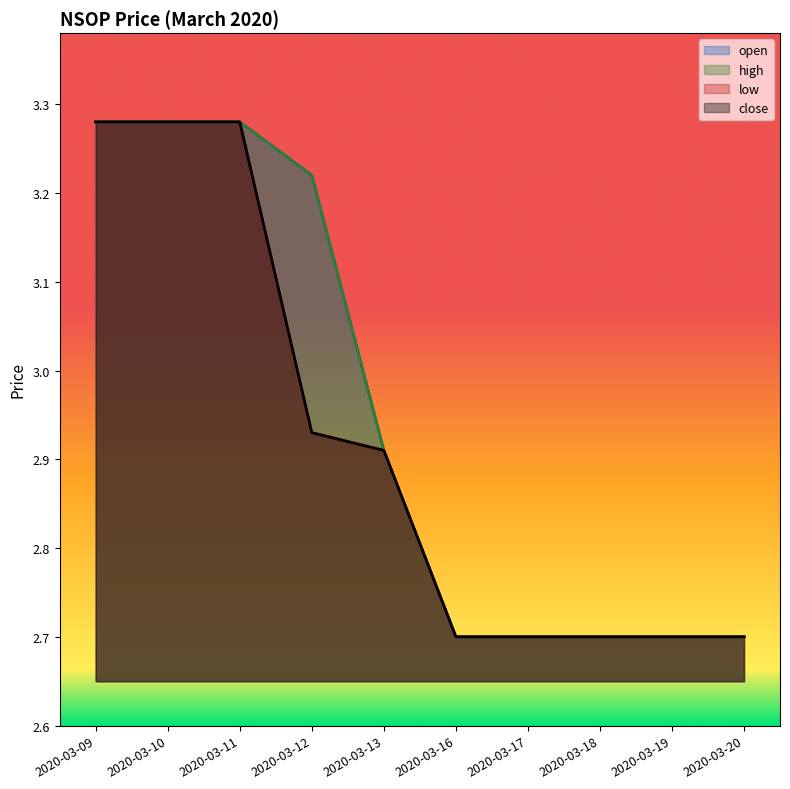

Does the chart display data point markers on the line(s)?

No